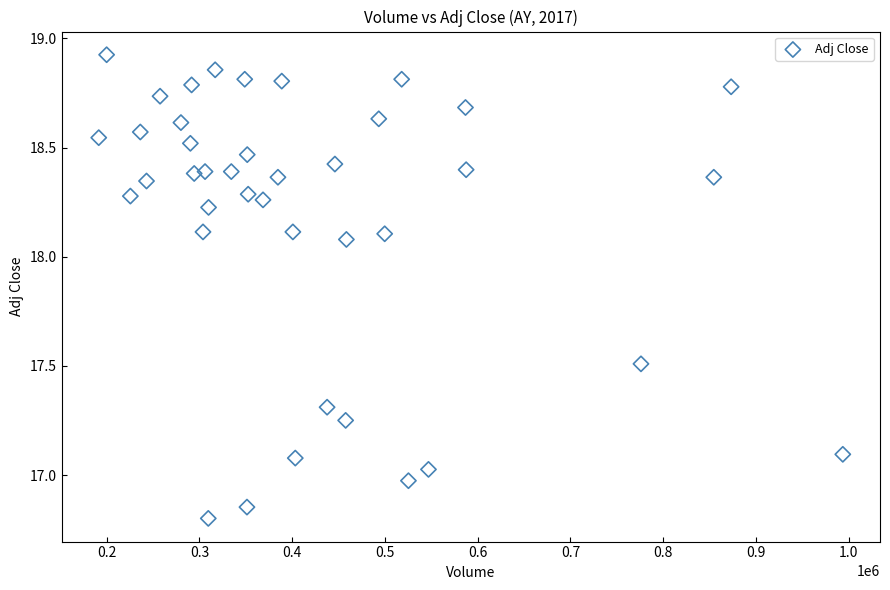

What is the range of Y values (max minus min)?

2.1